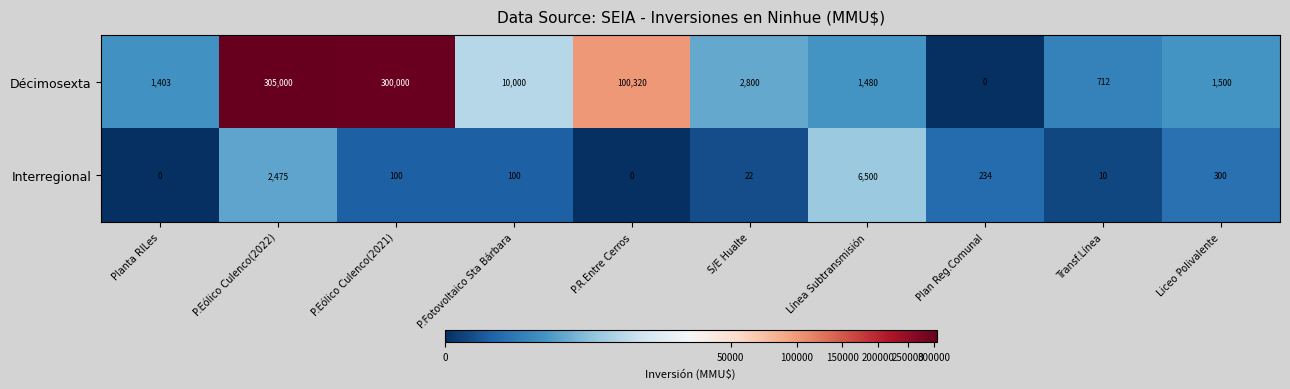

List the series in order of their overall mean, lowest first.

Interregional, Décimosexta